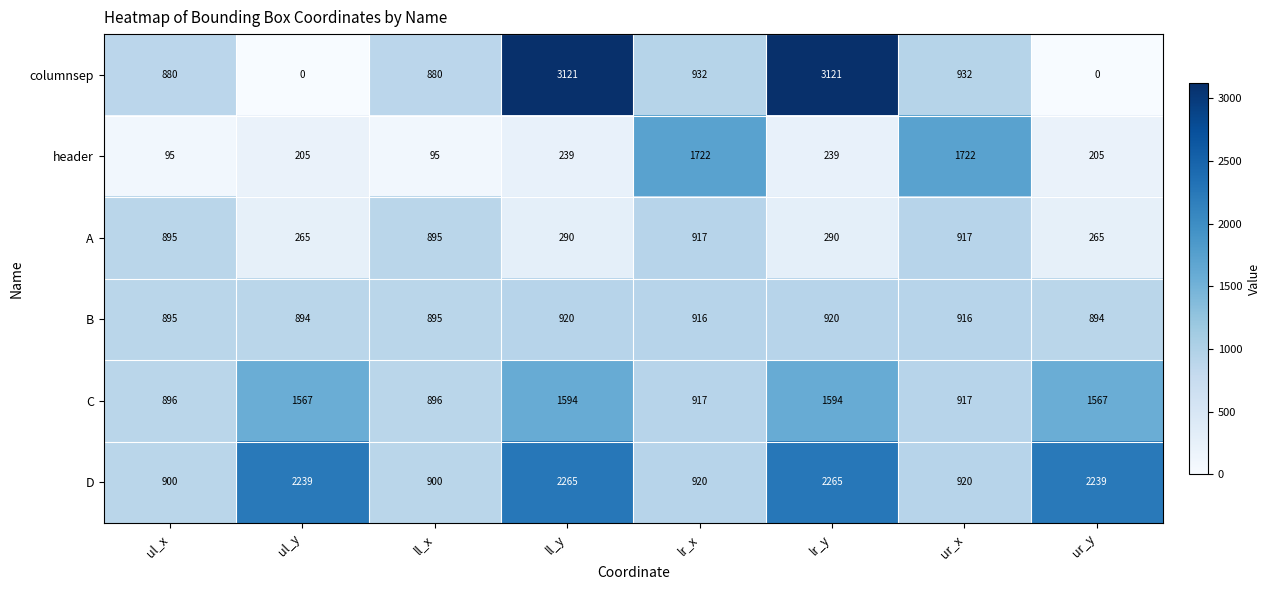

Between ll_x and lr_x, which series saw the biggest shift?

header